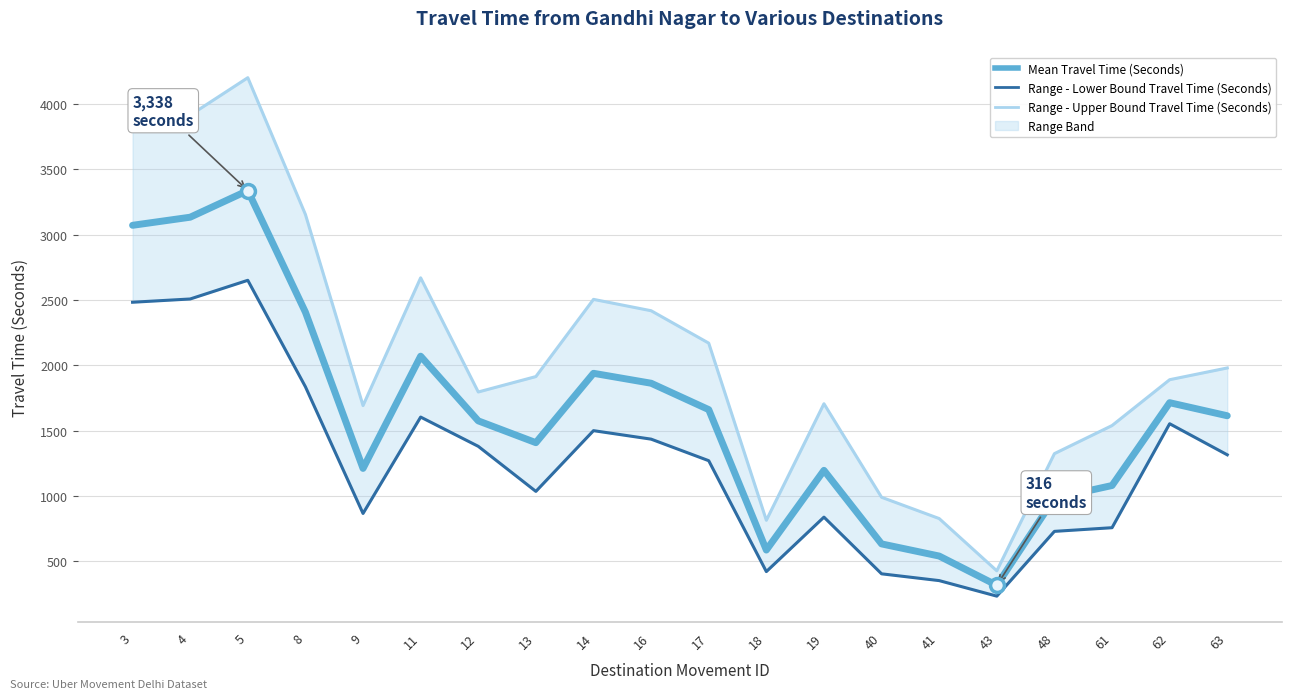

Is it true that Range - Lower Bound Travel Time (Seconds) equals 1063 at 61?

False